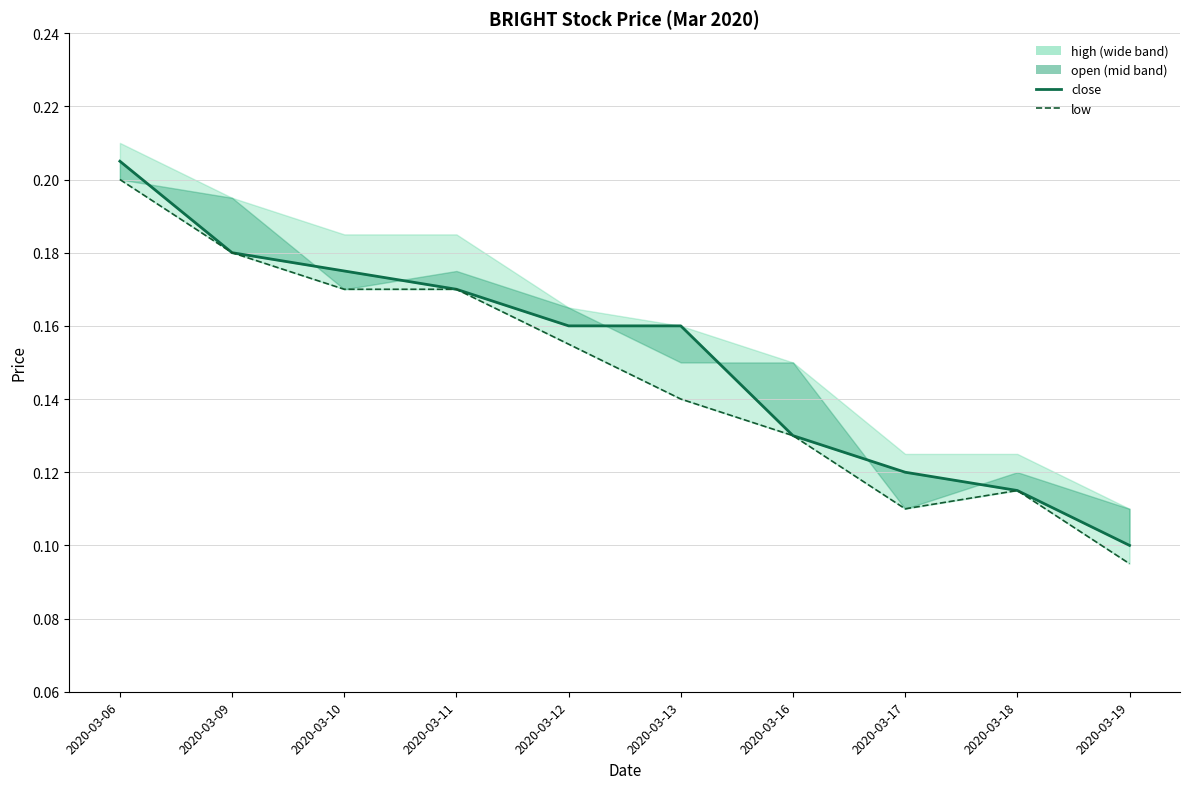

Count the number of categories in the chart.

10